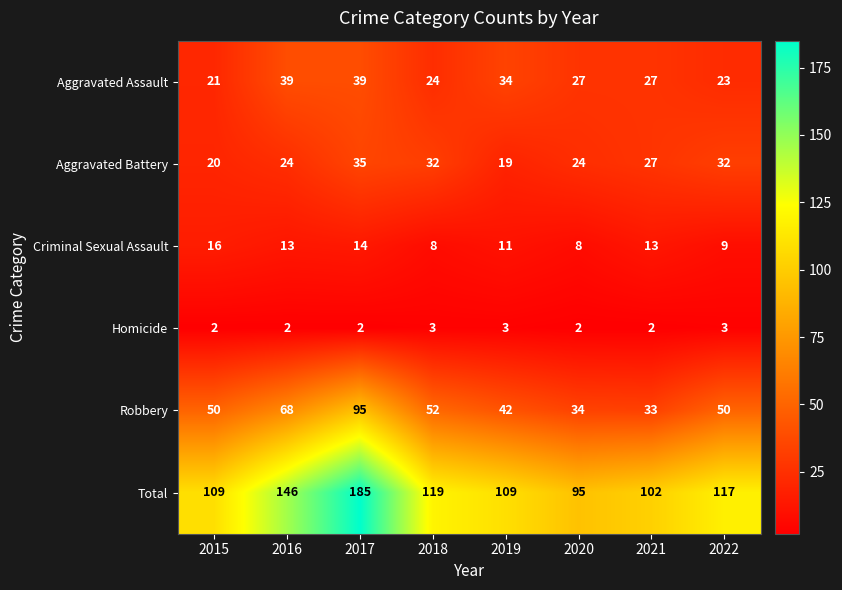

What is the maximum value shown in the chart?

185